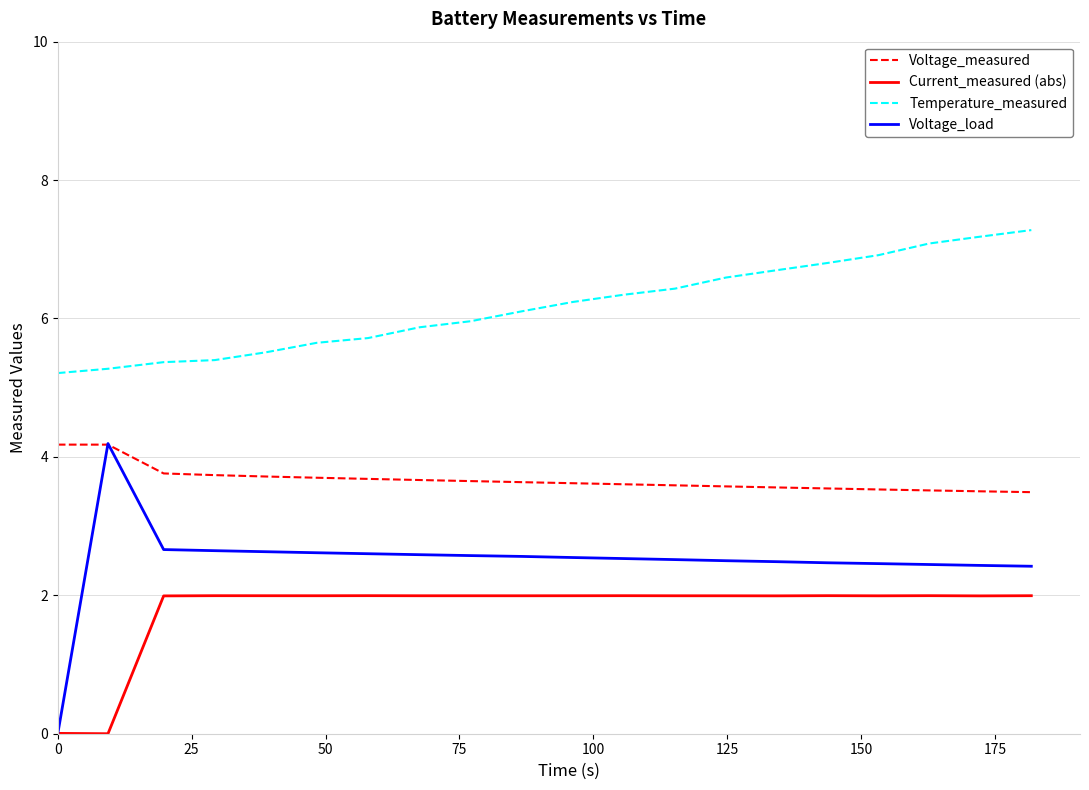

What is the maximum value for Voltage_load?

4.2